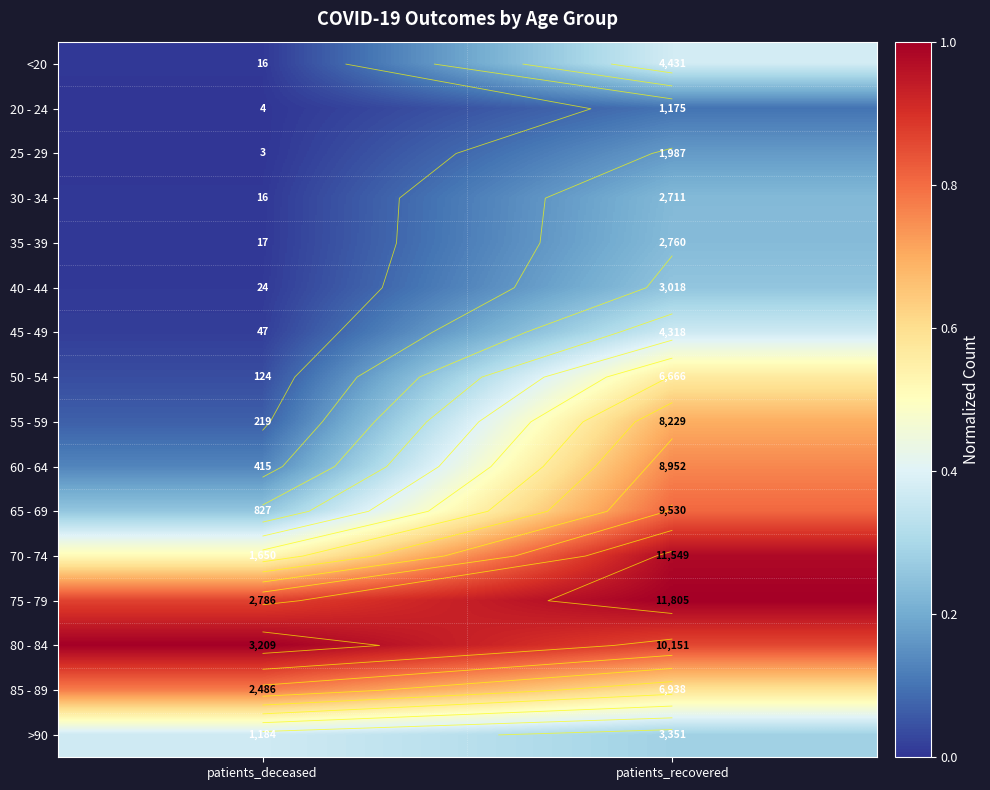

At patients_deceased, list the series in order from largest to smallest.

80 - 84, 75 - 79, 85 - 89, 70 - 74, >90, 65 - 69, 60 - 64, 55 - 59, 50 - 54, 45 - 49, 40 - 44, 35 - 39, <20, 30 - 34, 20 - 24, 25 - 29